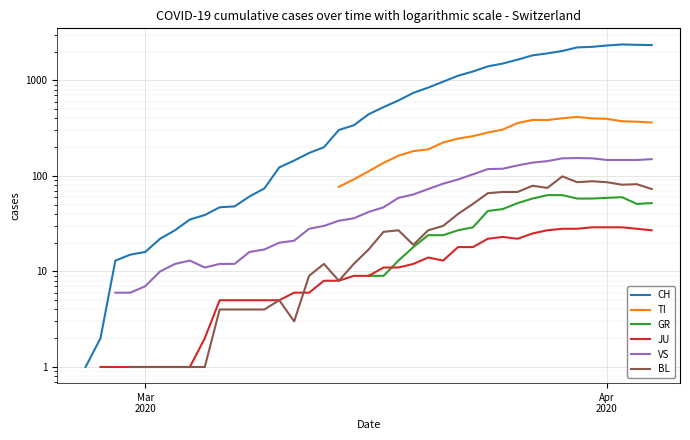

Is this an area chart (filled region under the line)?

No